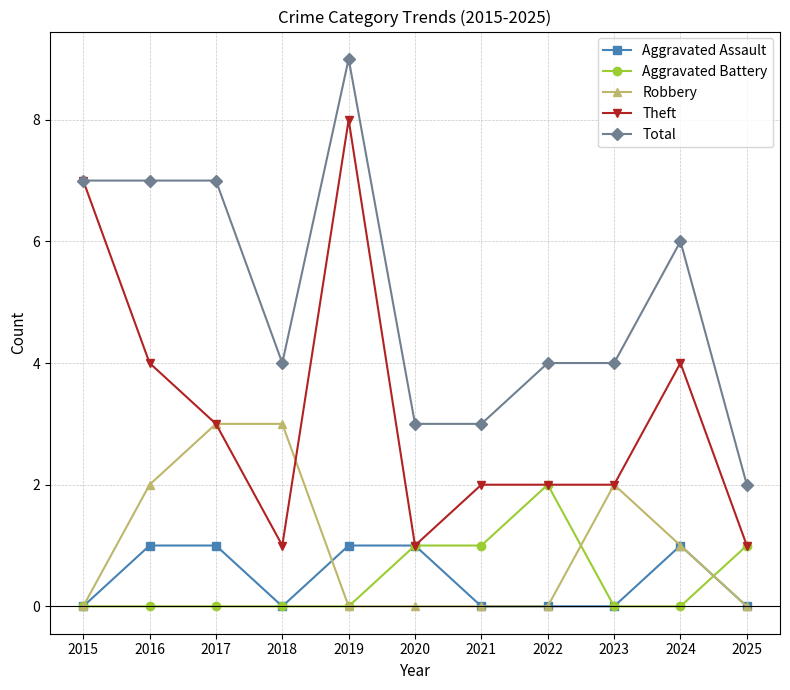

Which label corresponds to the largest value in the chart?

2019